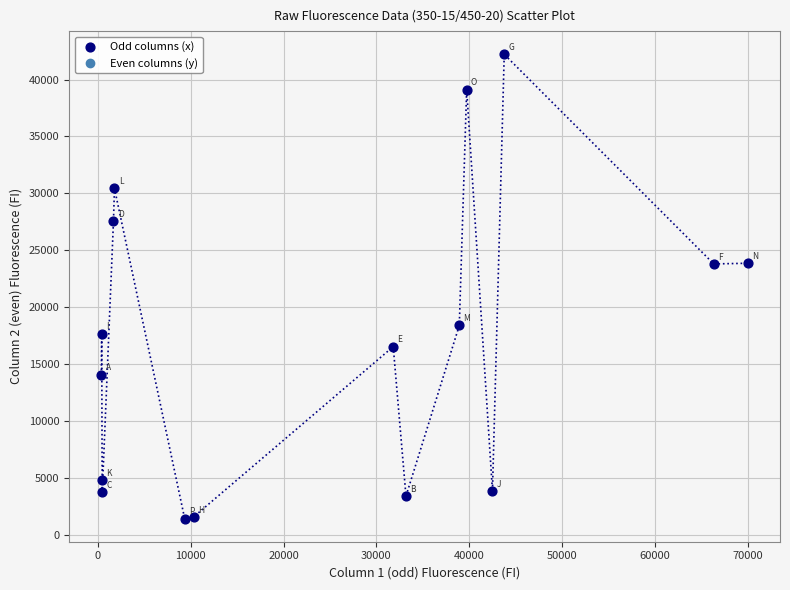

How many points are shown in the scatter plot?

16